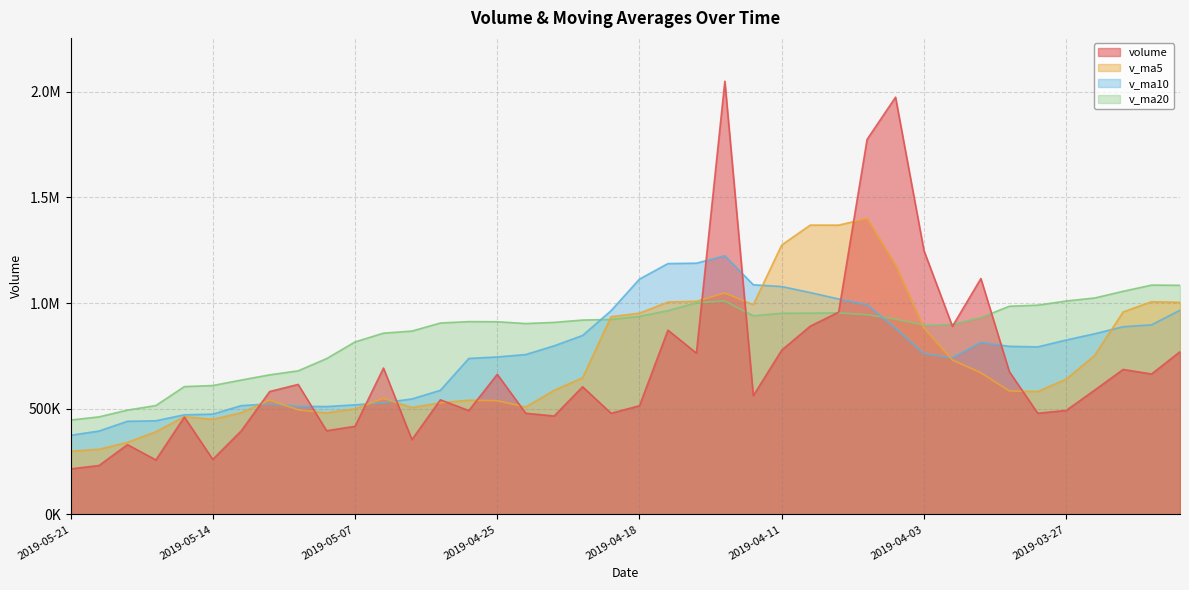

Which series has the largest total across all categories?

v_ma20